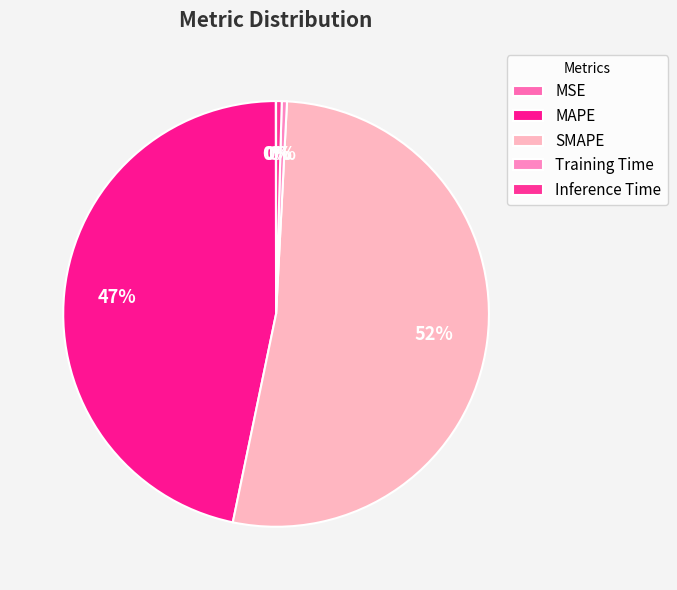

To the nearest percent, what is the combined percentage of SMAPE and MSE?

52%